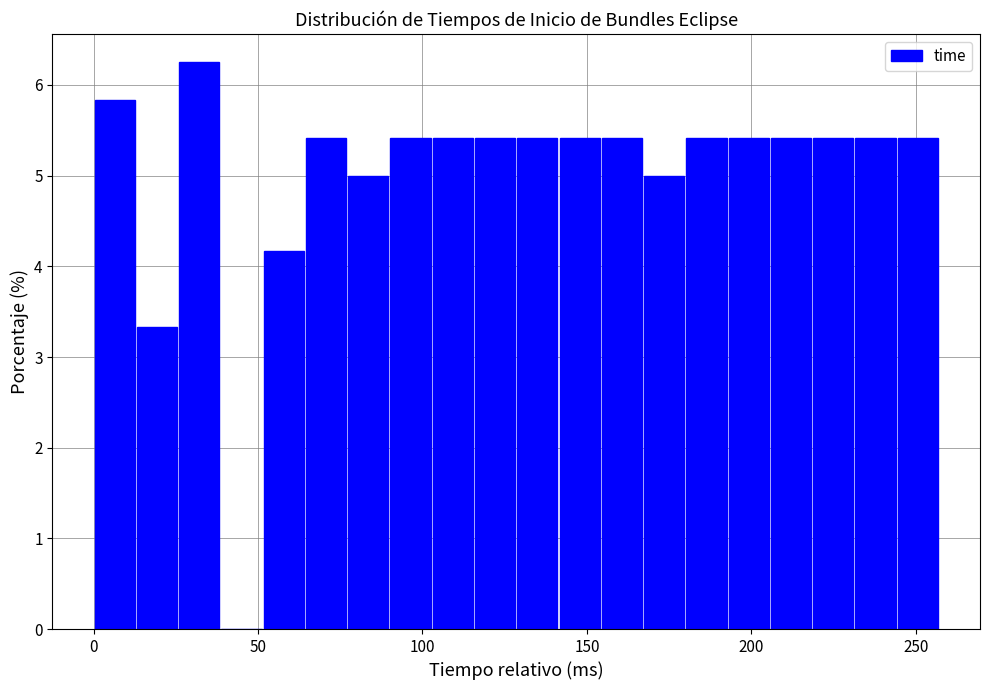

Read against the x-axis, roughly where is the centre of the tallest bar?

30